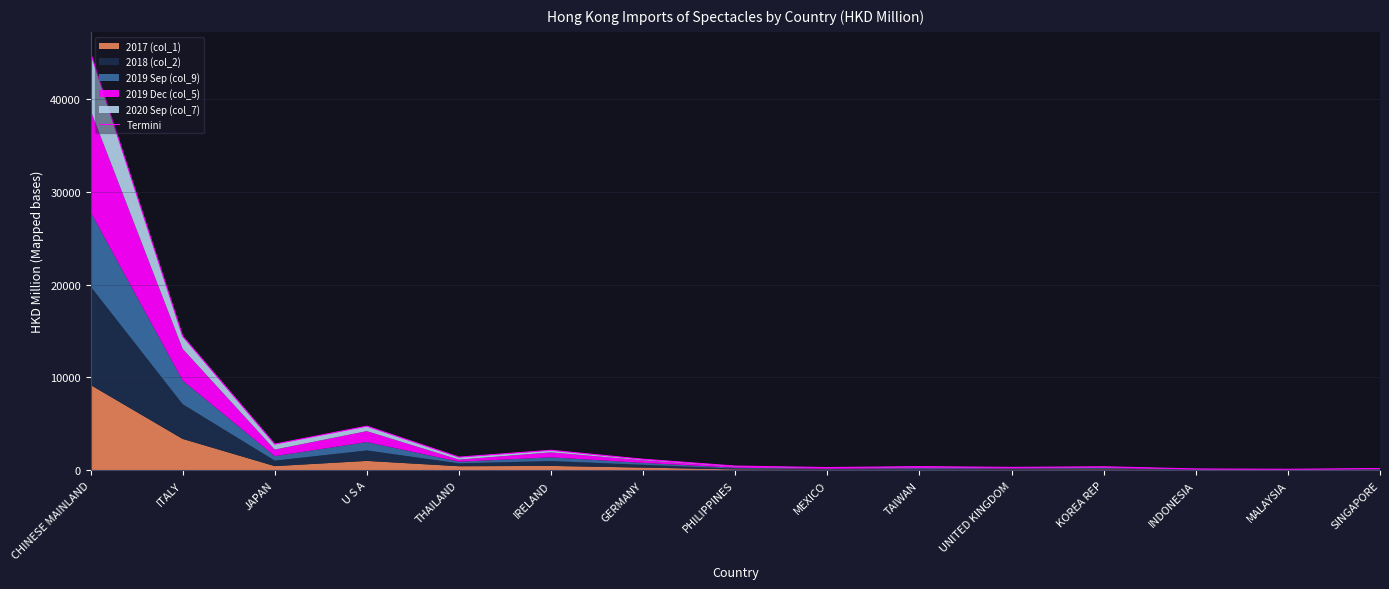

What is the label of the 13th point from the left?

INDONESIA